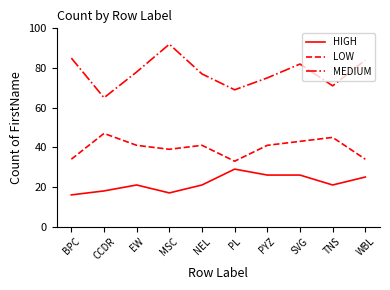

The value of LOW at WBL is 53. True or false?

False